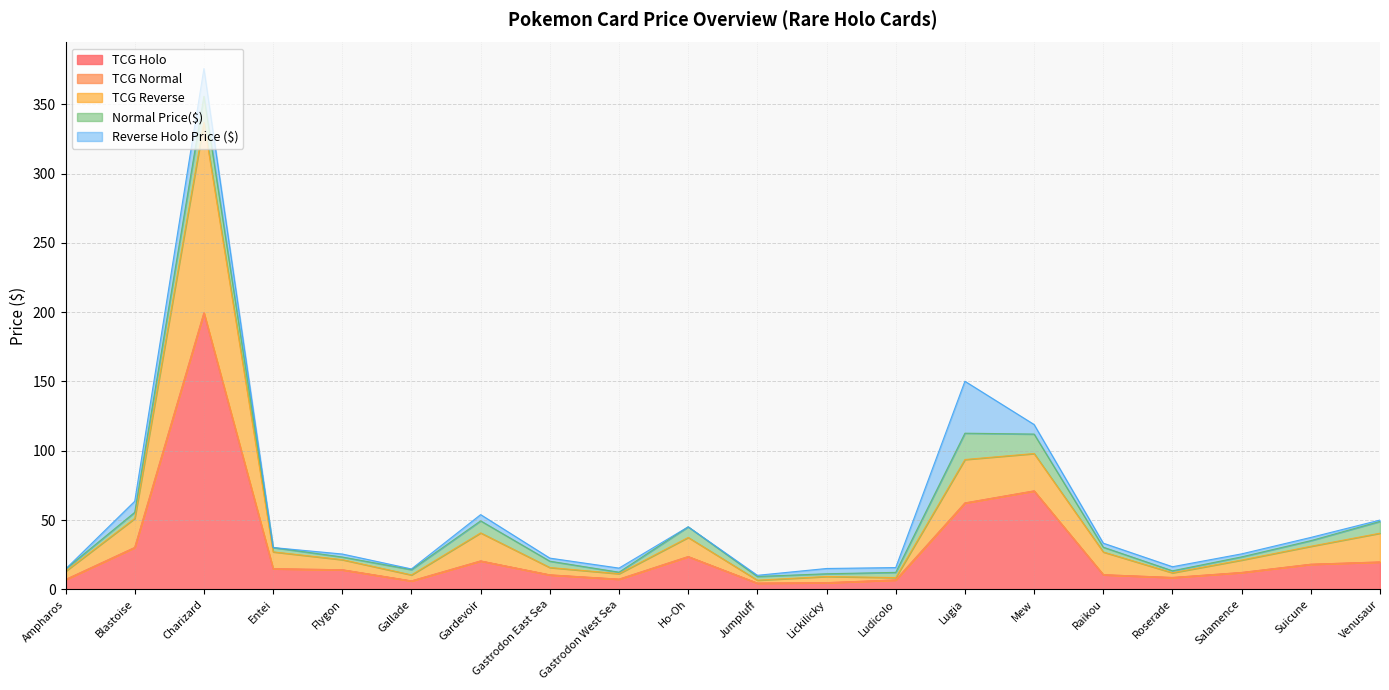

At which category does the chart reach its minimum across all series?

Ampharos